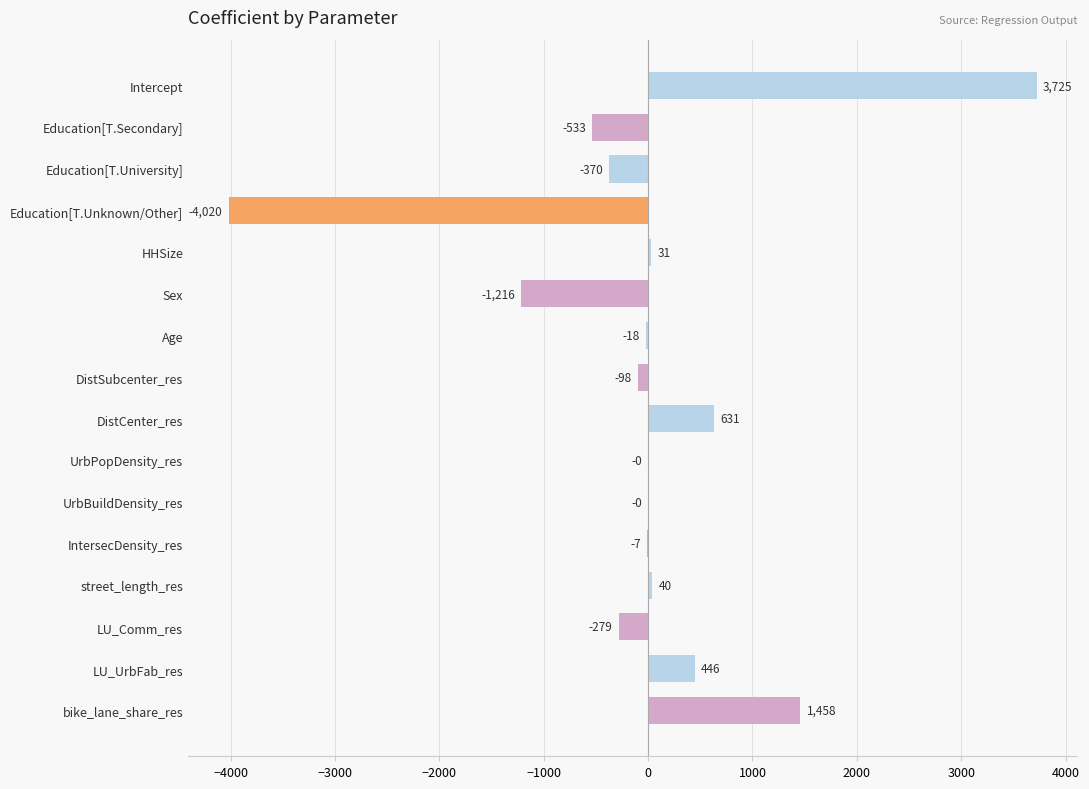

How many categories are shown in the chart?

16